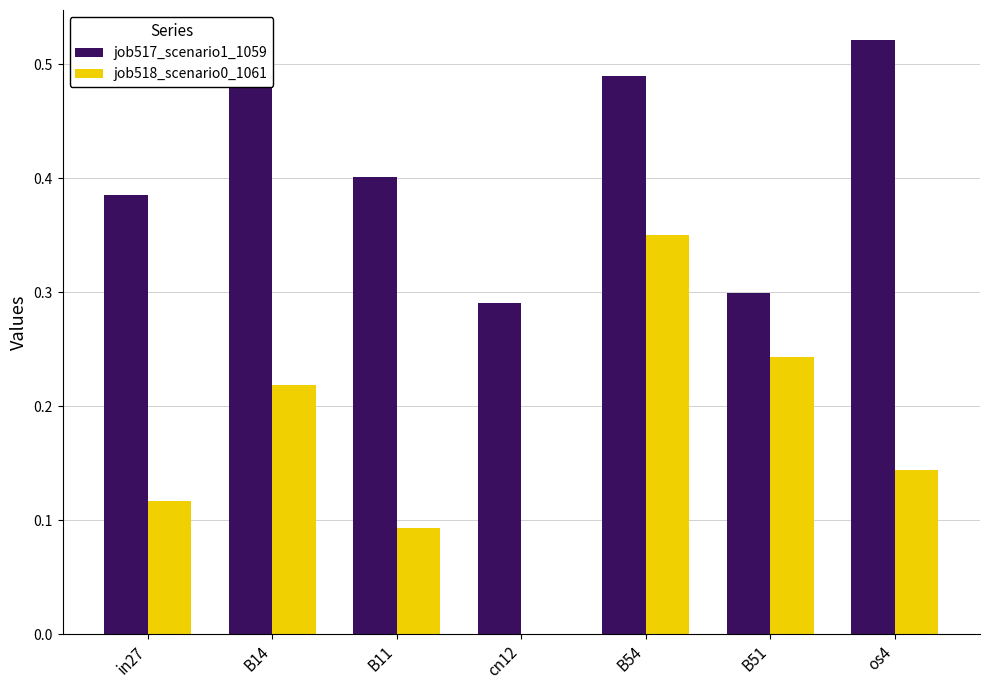

What is the sum of all job518_scenario0_1061 values?

1.2